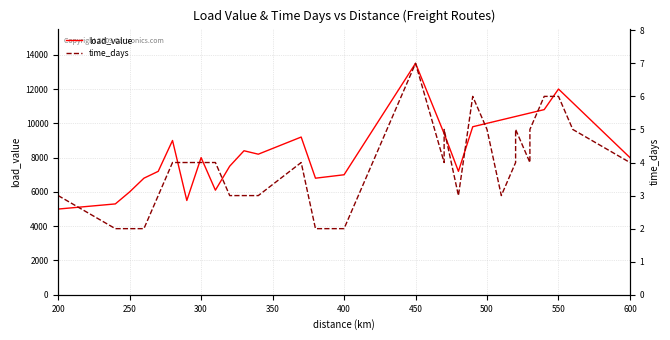

Does the chart display data point markers on the line(s)?

No